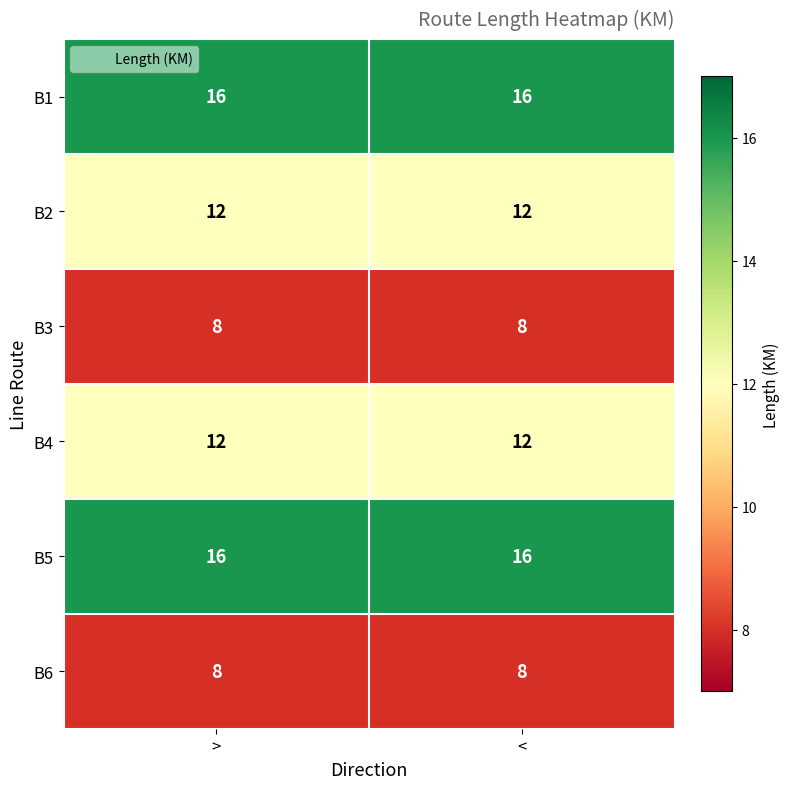

What is the smallest value displayed?

8